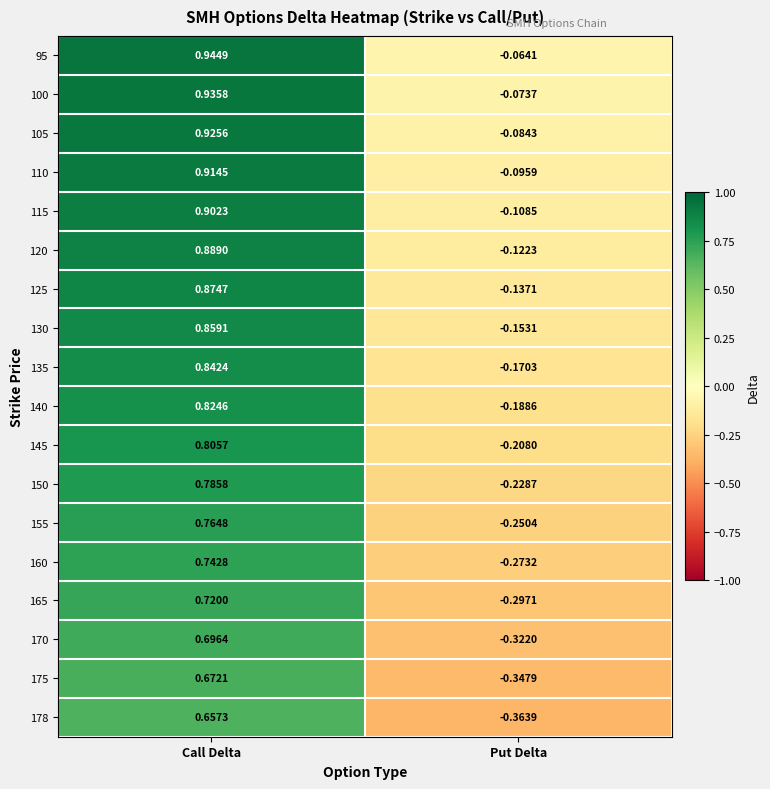

Where is 145 nearest to the value 0?

Put Delta